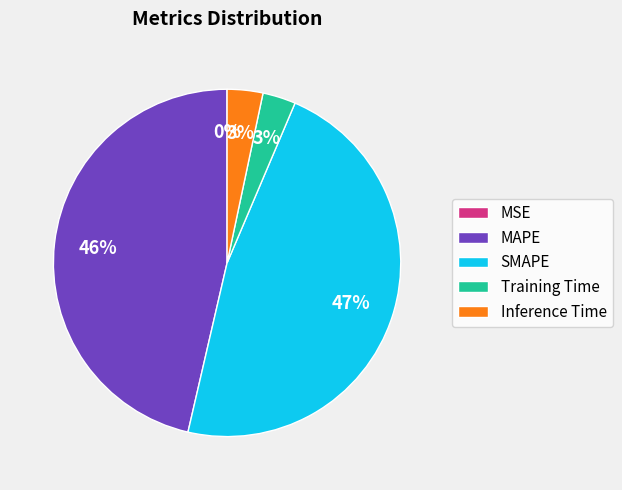

Combined, do Inference Time and Training Time account for over 50%?

No